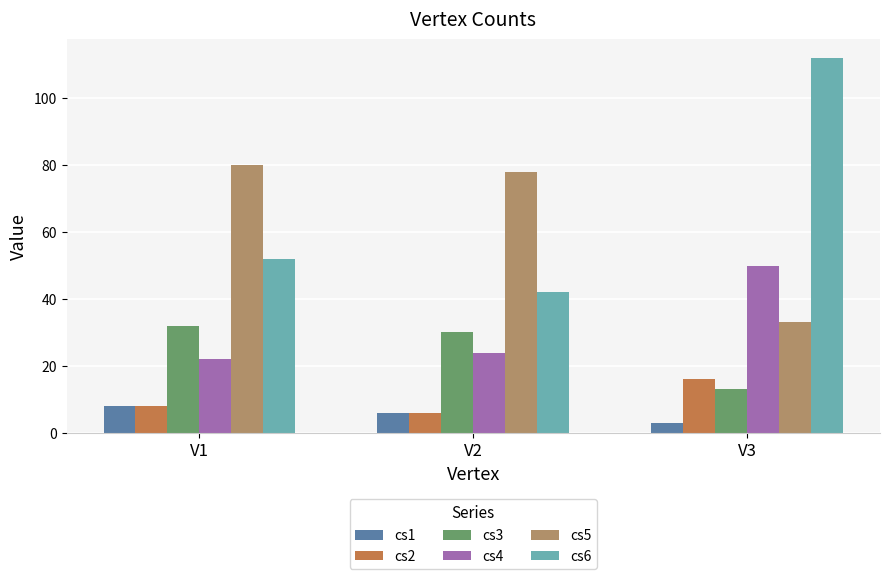

What is the minimum value for cs3?

13